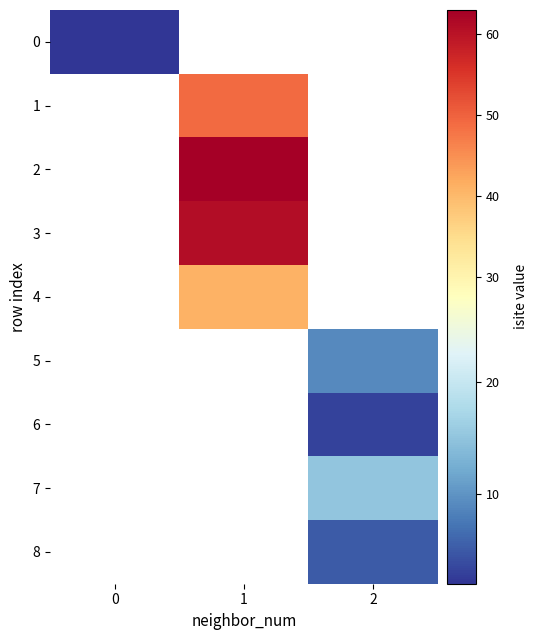

Count the number of categories in the chart.

3